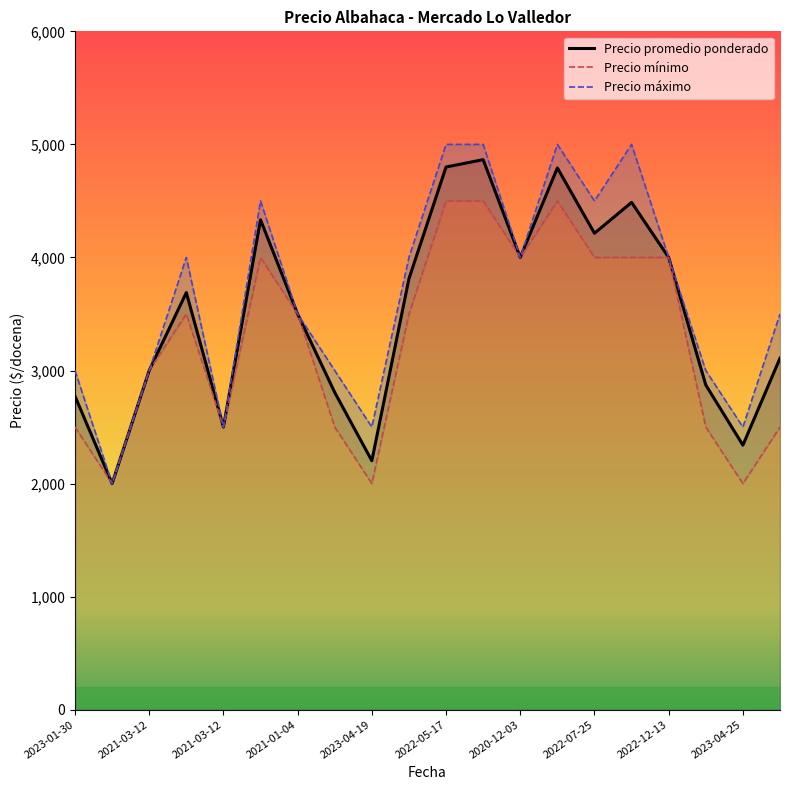

Reading left to right, list all the values displayed in this chart.

Precio promedio ponderado: 2773	2000	3000	3689	2500	4333	3500	2806	2202	3812	4800	4865	4000	4792	4214	4487	4000	2872	2340	3109
Precio mínimo: 2500	2000	3000	3500	2500	4000	3500	2500	2000	3500	4500	4500	4000	4500	4000	4000	4000	2500	2000	2500
Precio máximo: 3000	2000	3000	4000	2500	4500	3500	3000	2500	4000	5000	5000	4000	5000	4500	5000	4000	3000	2500	3500